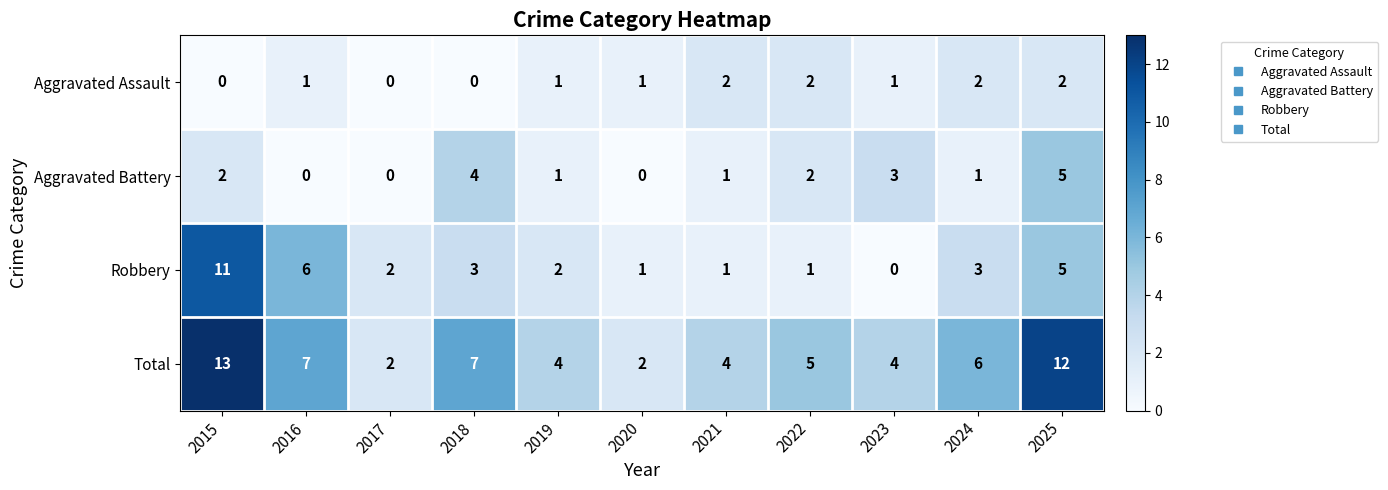

How many Aggravated Battery values are between 0 and 3?

9